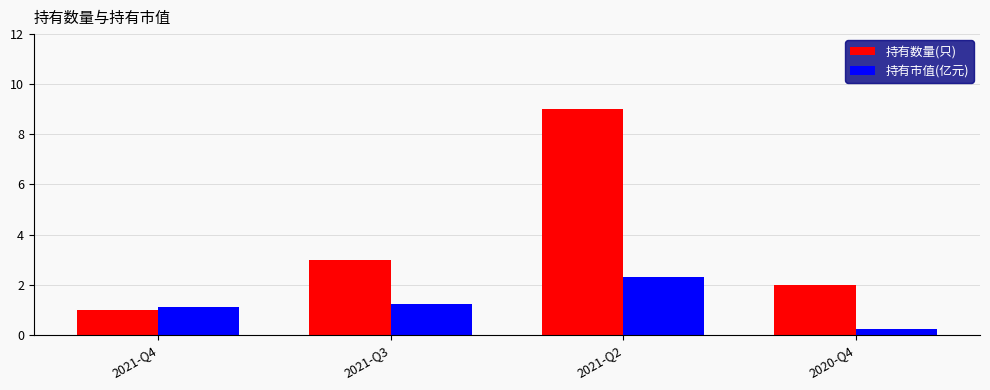

Read the 持有市值(亿元) value at 2021-Q3.

1.2